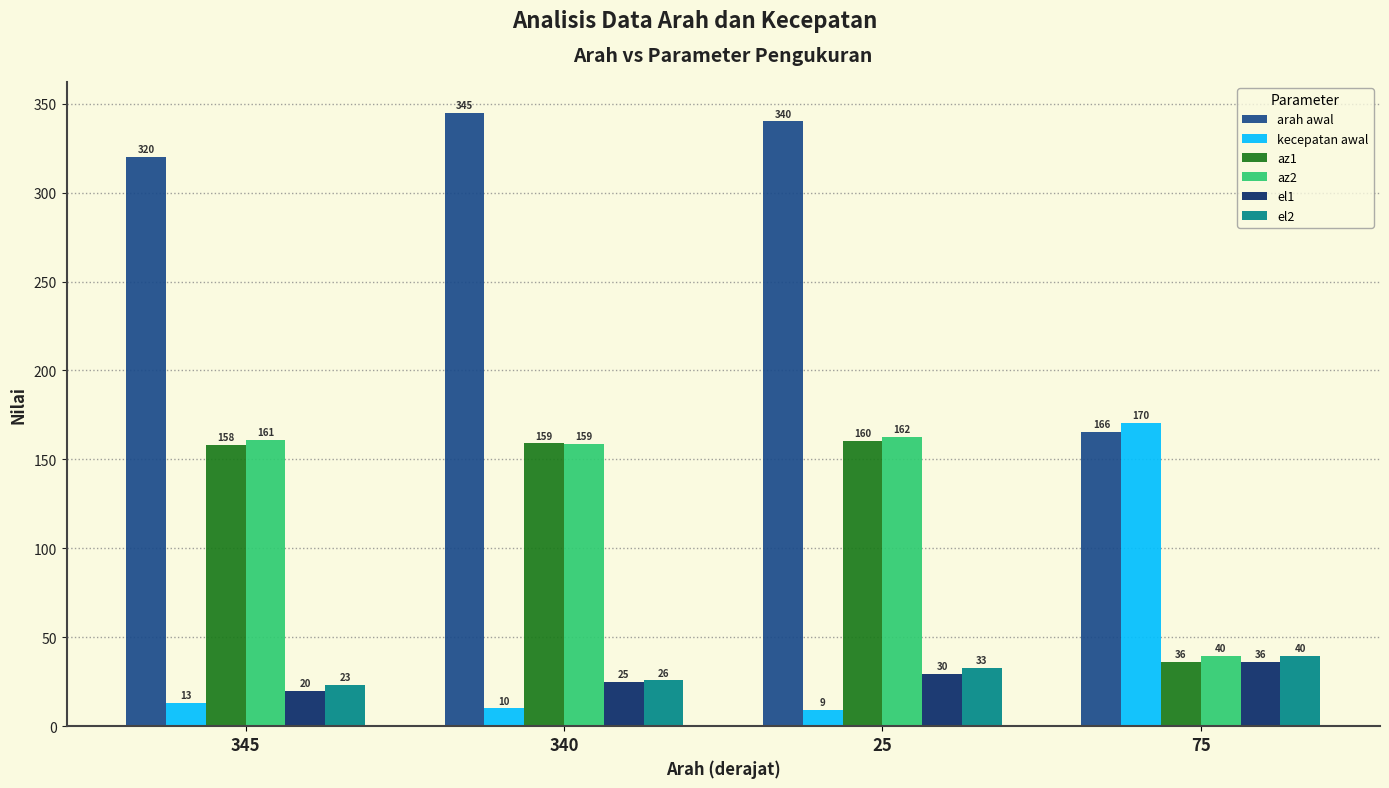

How many values in the kecepatan awal series are below 13?

2